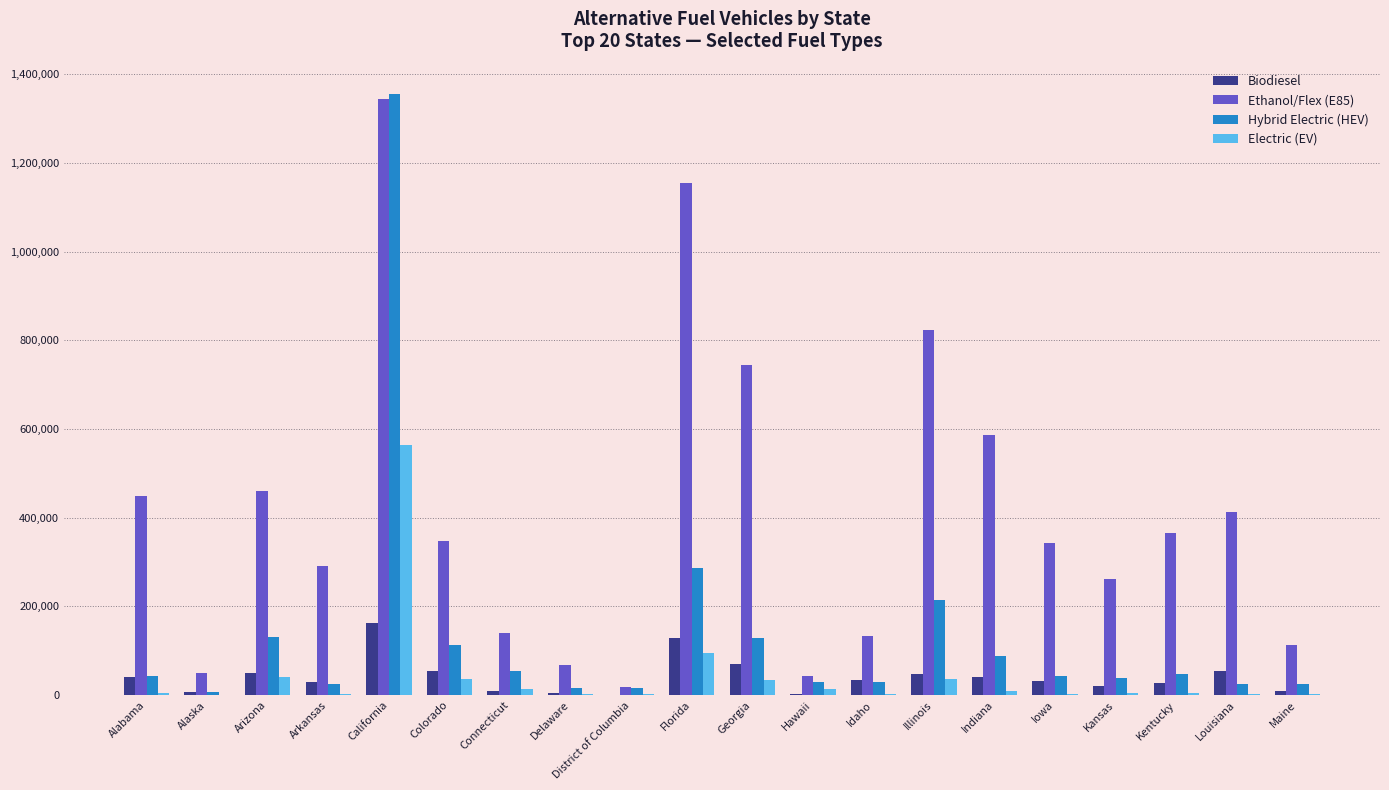

Are the bars horizontal?

No